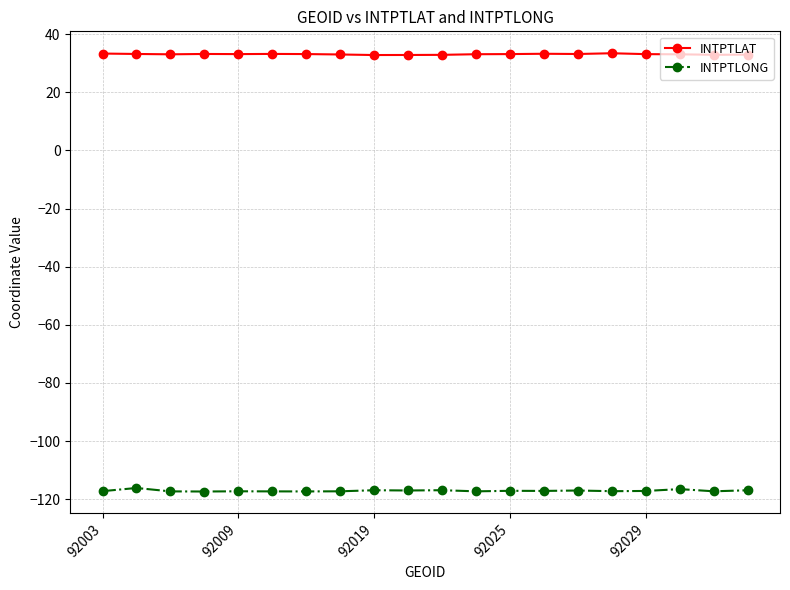

Which series has the largest total across all categories?

INTPTLAT